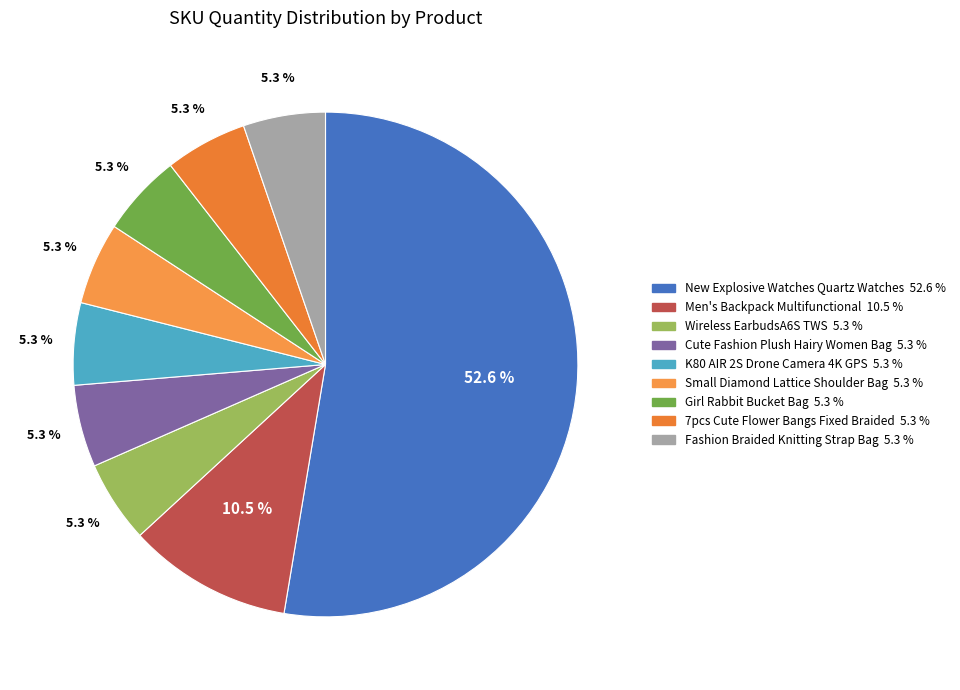

Which slice is the largest?

New Explosive Watches Quartz Watches